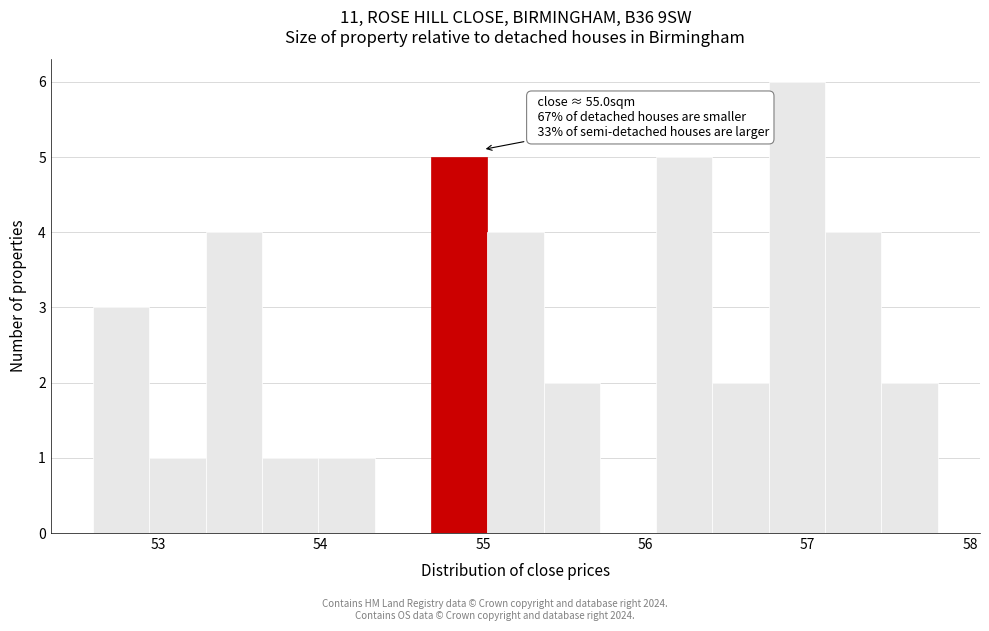

Around what value on the x-axis is the tallest bar? Give the approximate position of its centre, as read against the axis.

56.9